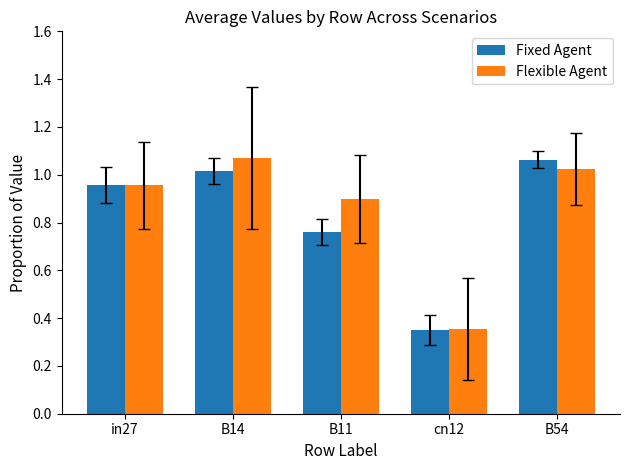

What position from the right is in27?

5